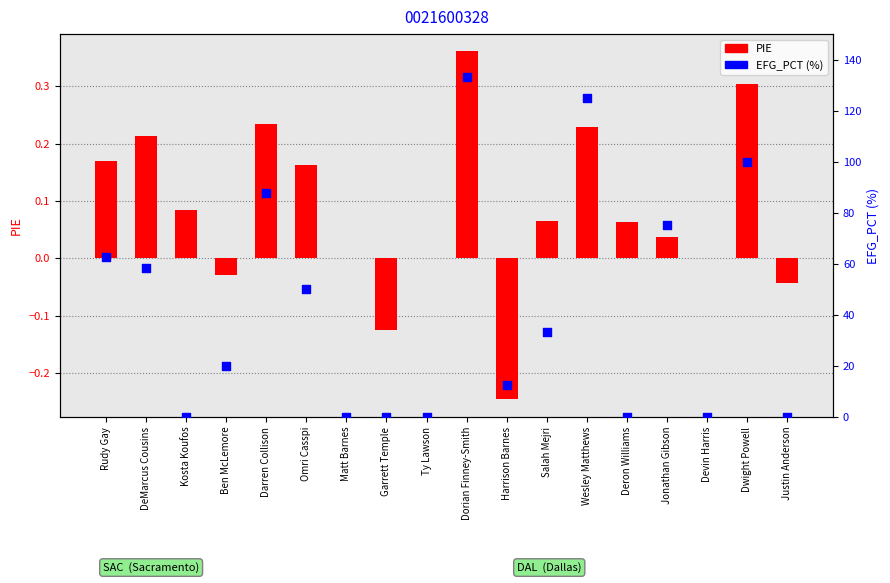

Which series has the widest spread of Y values?

EFG_PCT (%)